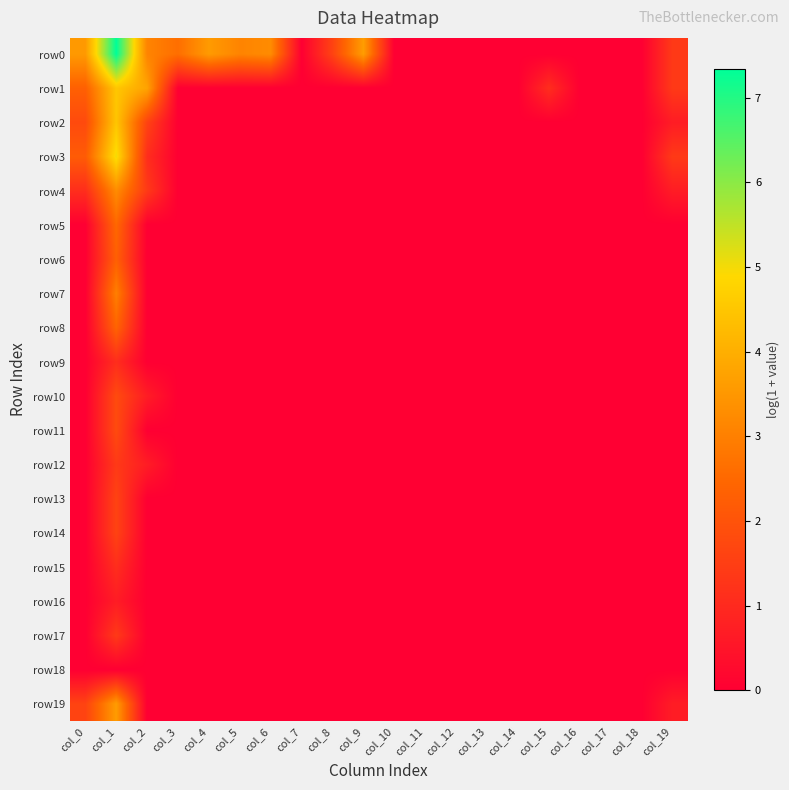

Which series has the largest total across all categories?

row0